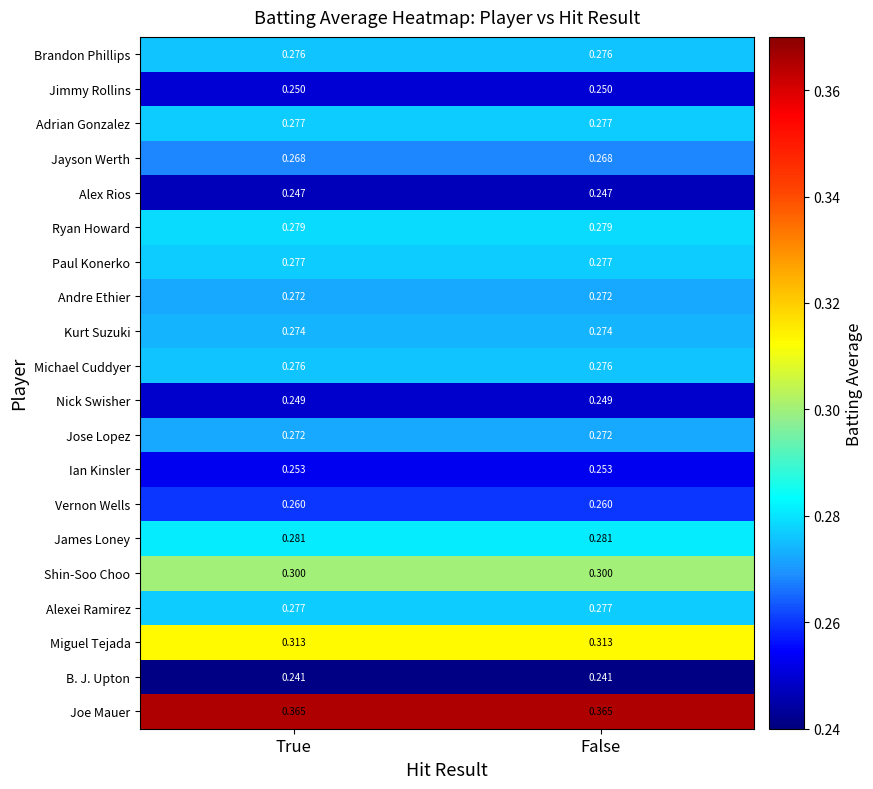

Which series has the largest total across all categories?

Joe Mauer